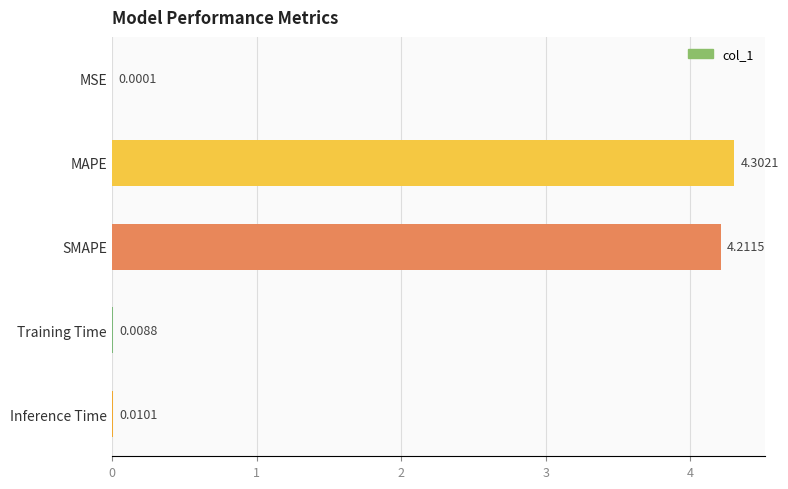

Which label corresponds to the largest value in the chart?

MAPE